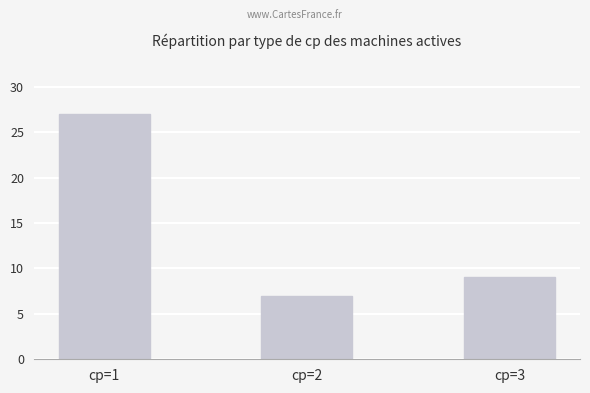

Reading left to right, transcribe all the data shown in this chart.

cp=1=27	cp=2=7	cp=3=9